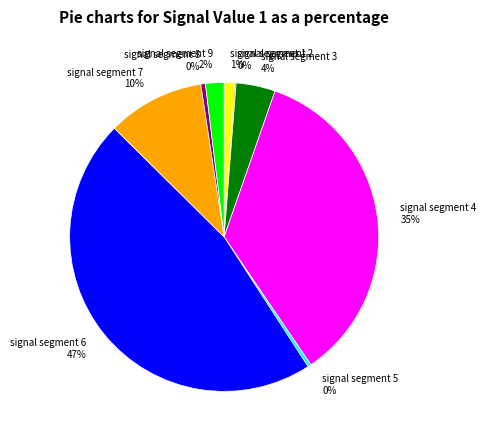

To the nearest percent, what is the average slice percentage?

11%